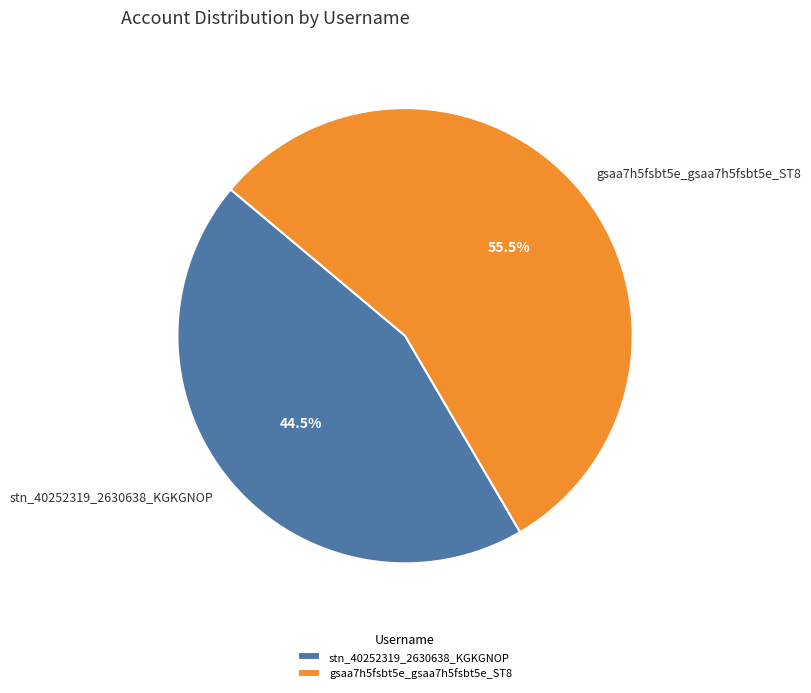

Rank the categories by value from highest to lowest.

gsaa7h5fsbt5e_gsaa7h5fsbt5e_ST8, stn_40252319_2630638_KGKGNOP